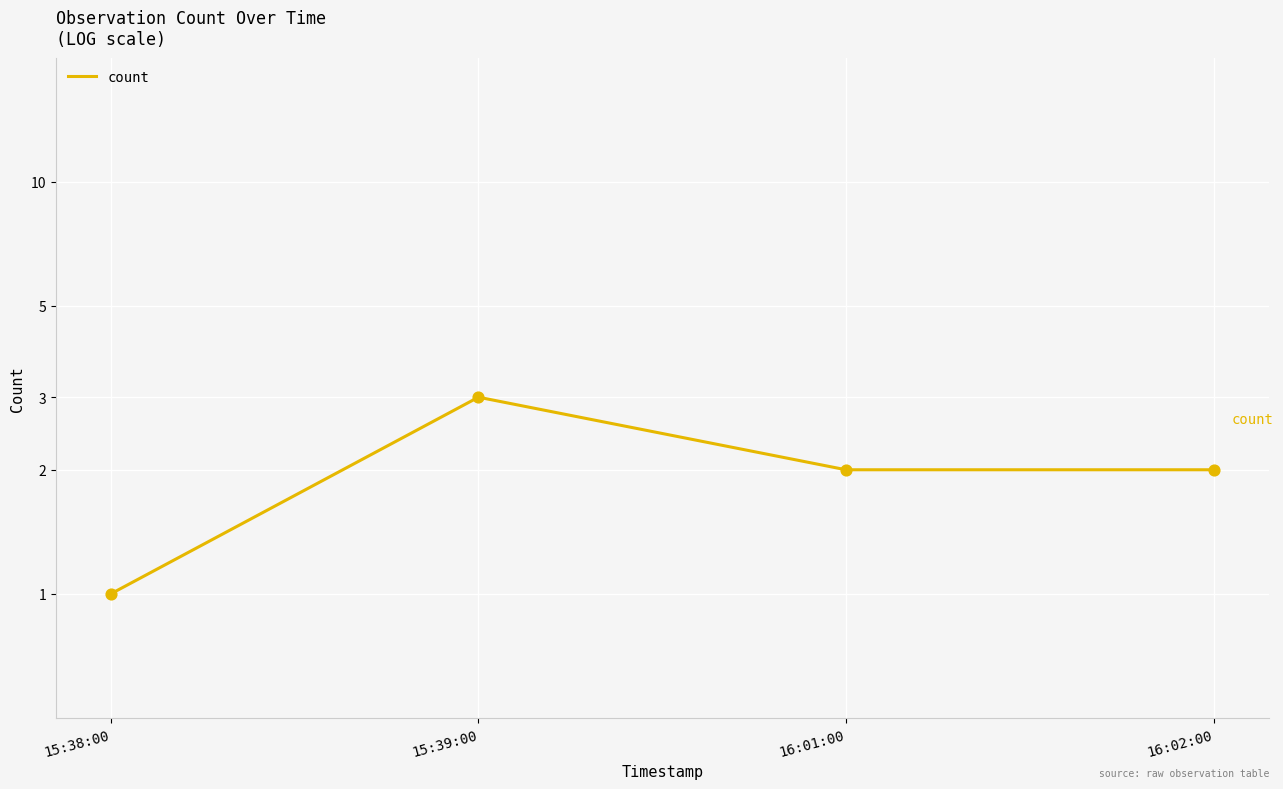

Approximately how many times larger is the value at 15:39:00 compared to 16:01:00?

1.5